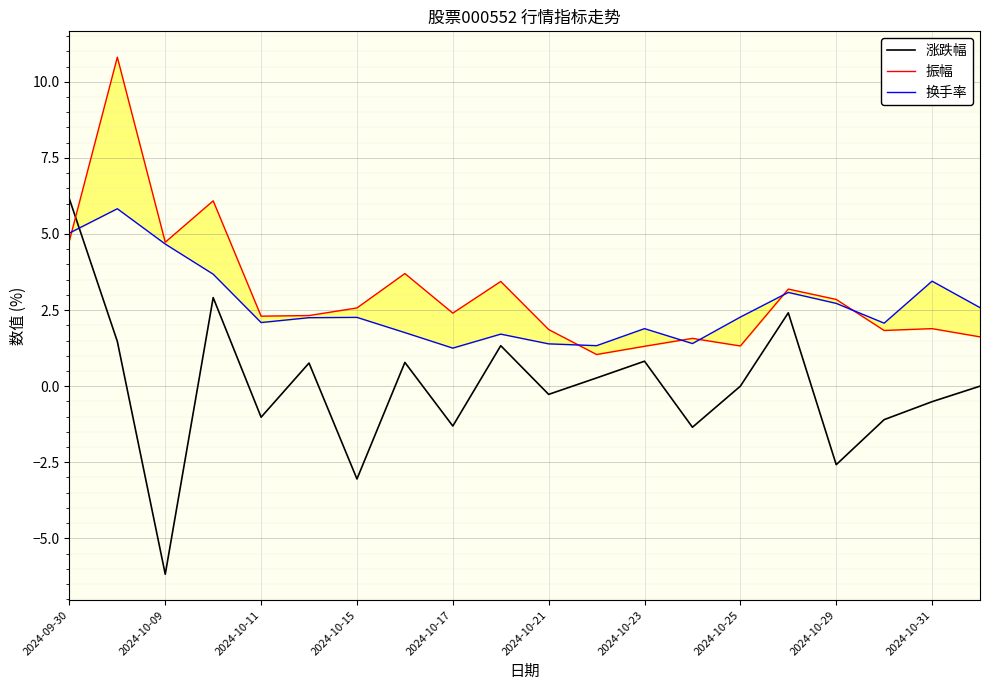

Which series ends up on top after the final intersection of 振幅 and 换手率?

换手率